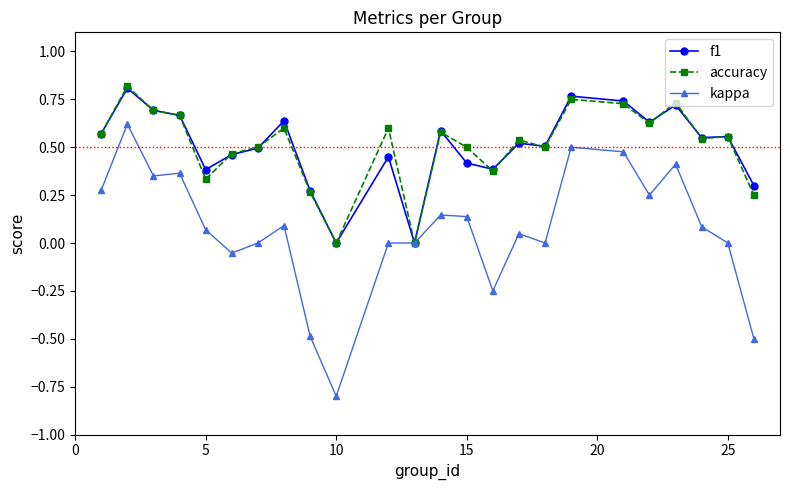

True or false: f1 has more than 2 points higher than both neighbors.

True